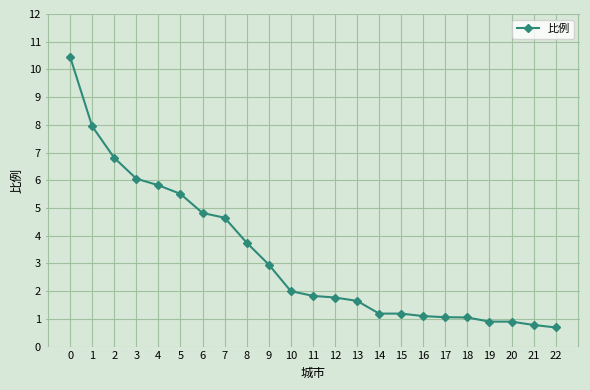

The value at 10 is 2.7. True or false?

False